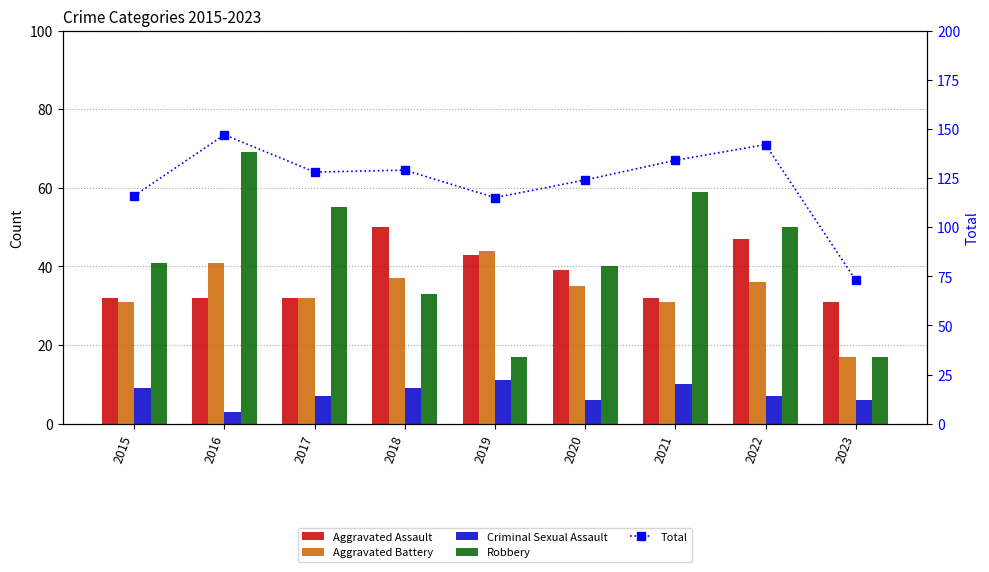

True or false: Criminal Sexual Assault has a value of 10 at 2020.

False